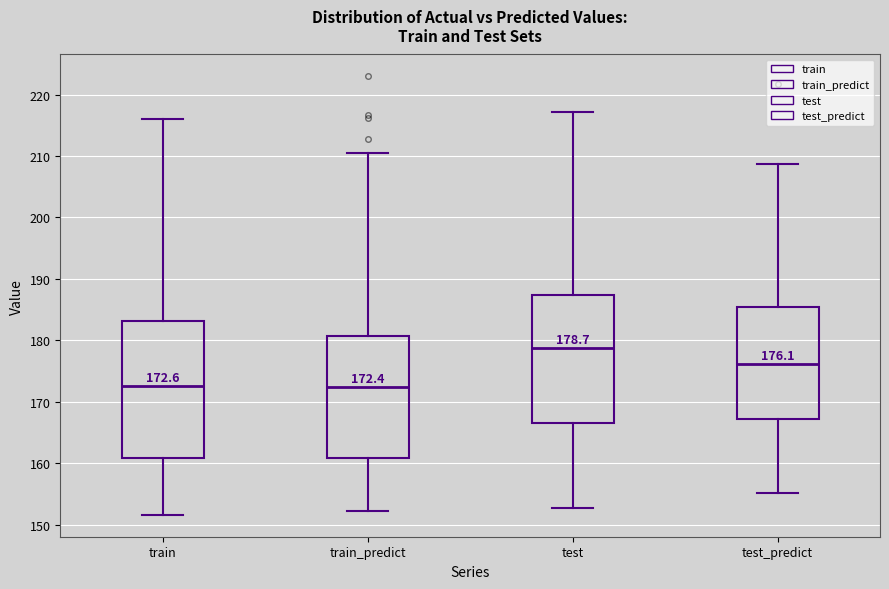

Which box has the highest median line?

test